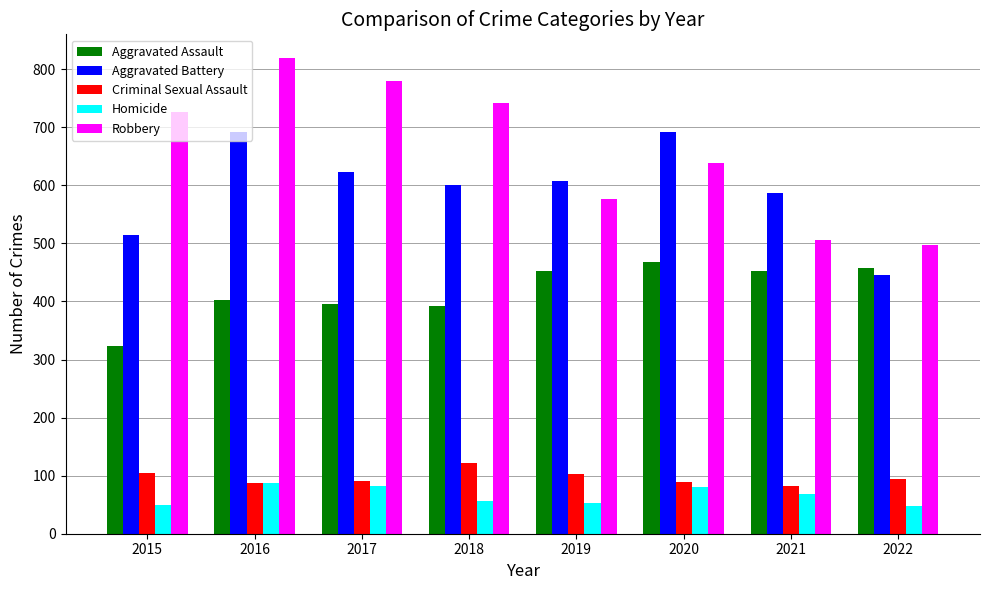

What is the spread (max minus min) of values at 2015?

676